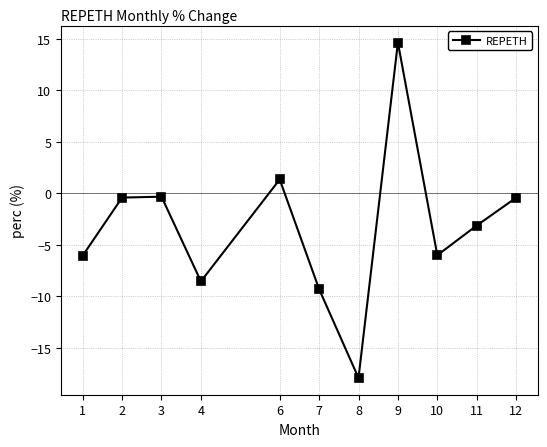

What is the value of the 1st point from the left?

-6.0